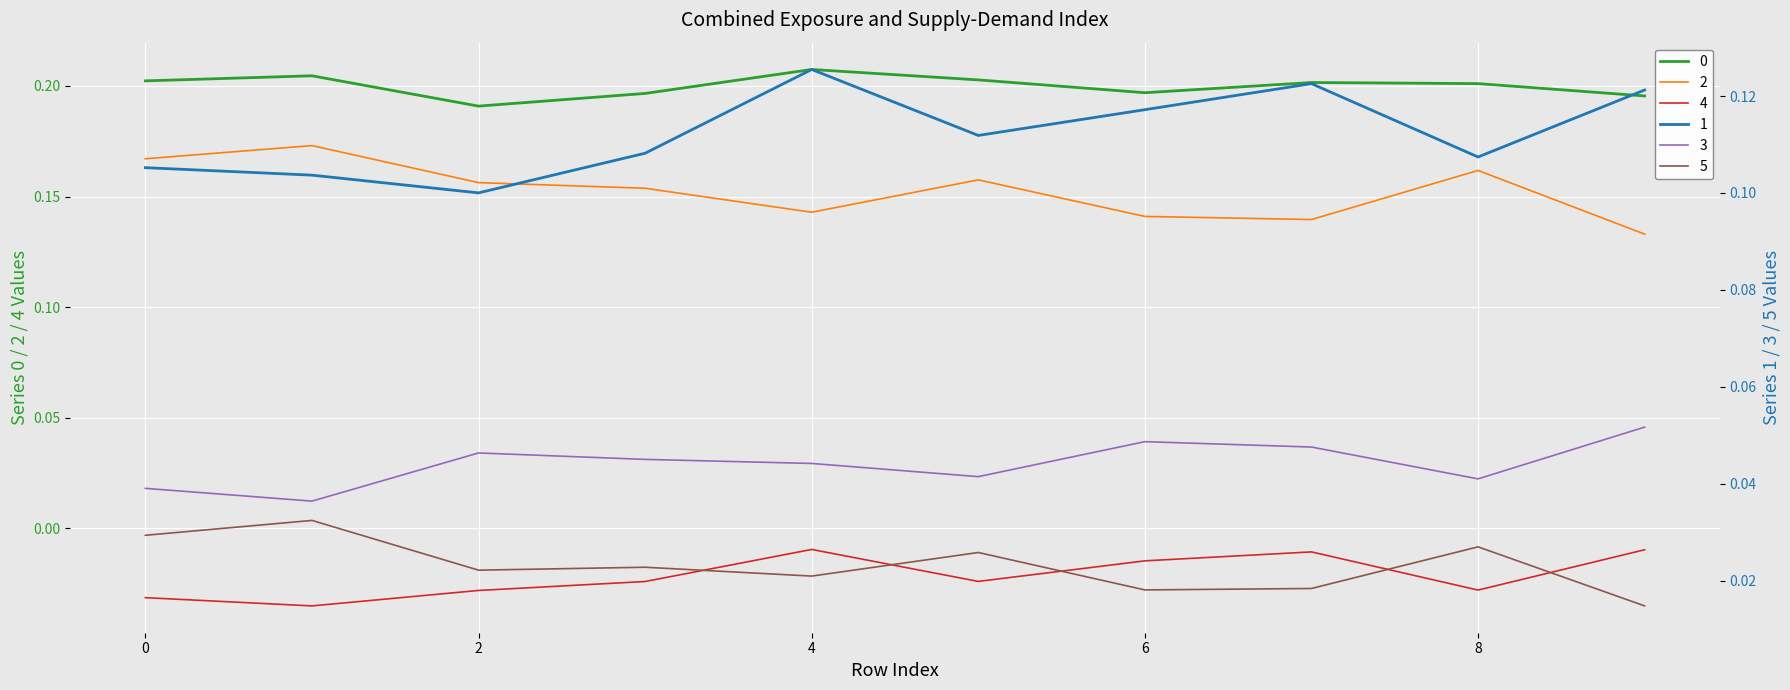

True or false: 5 and 0 cross at least once.

False